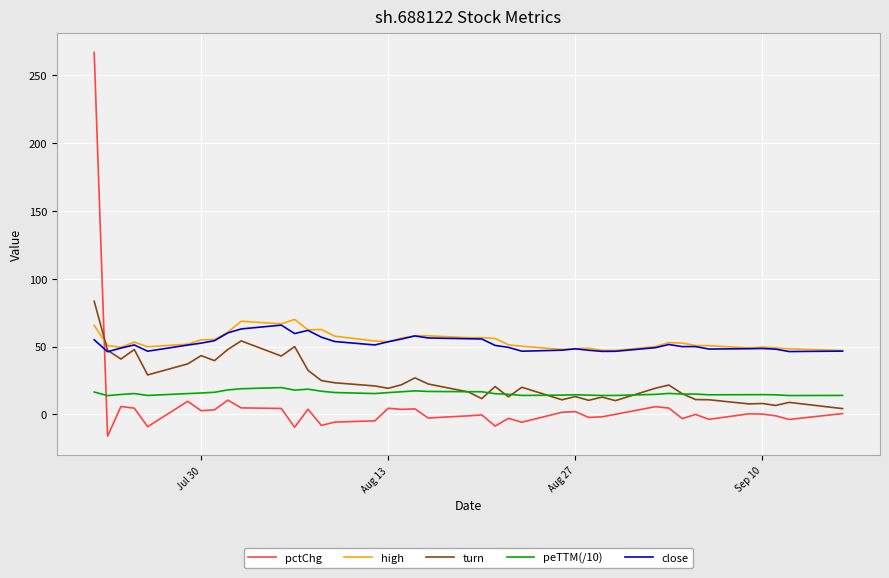

What are all the series names shown in the legend?

pctChg, high, turn, peTTM(/10), close